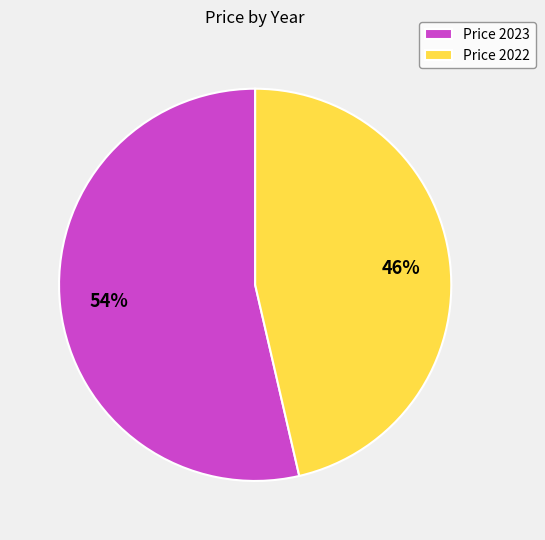

To the nearest percent, what is the average slice percentage?

50%